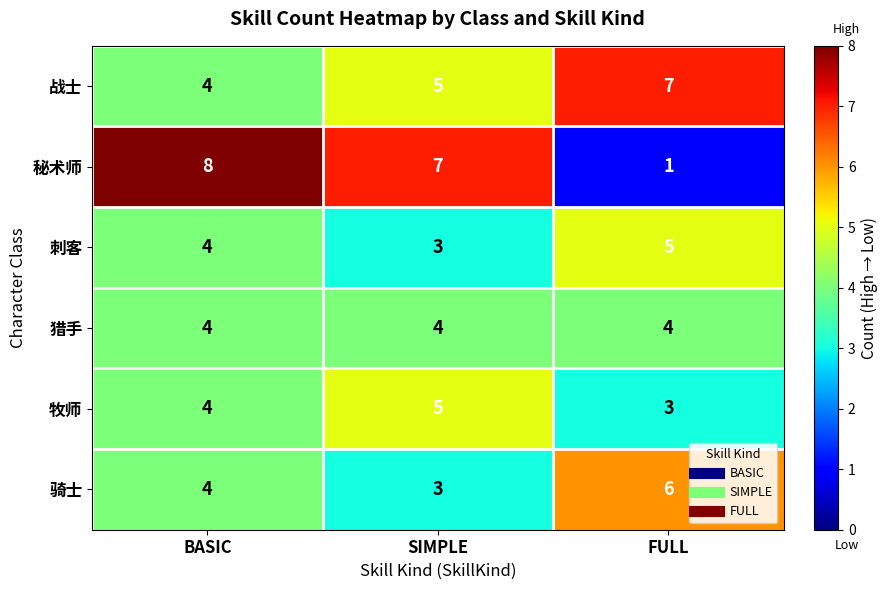

Which category has the lowest value in the 牧师 series?

FULL